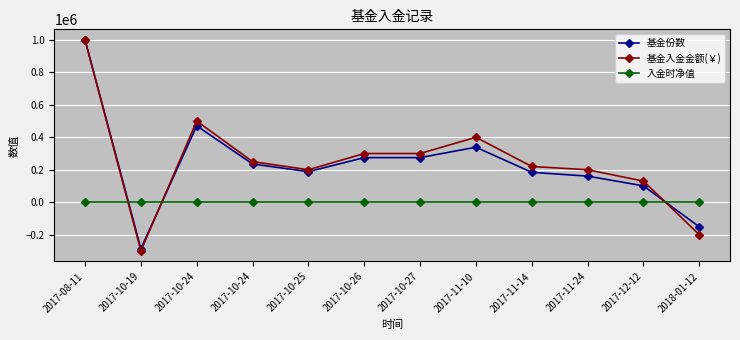

What is the difference between the maximum and minimum values in the 基金份数 series?

1285962.1